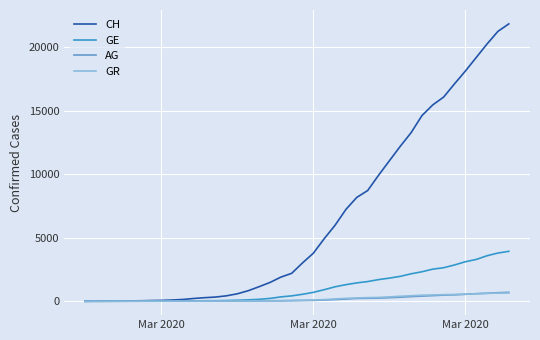

Which series has the largest total across all categories?

CH